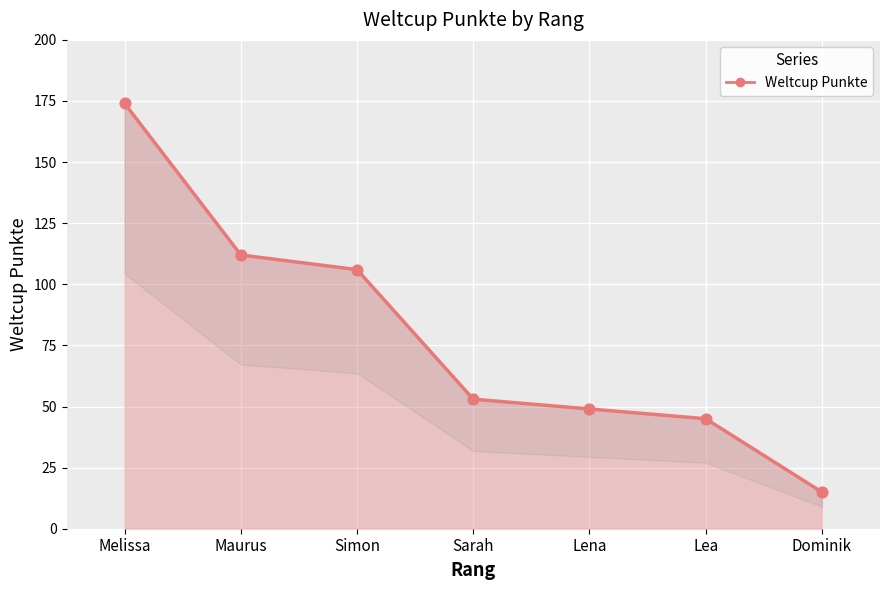

Approximately how many times larger is the value at Dominik compared to Sarah?

0.3